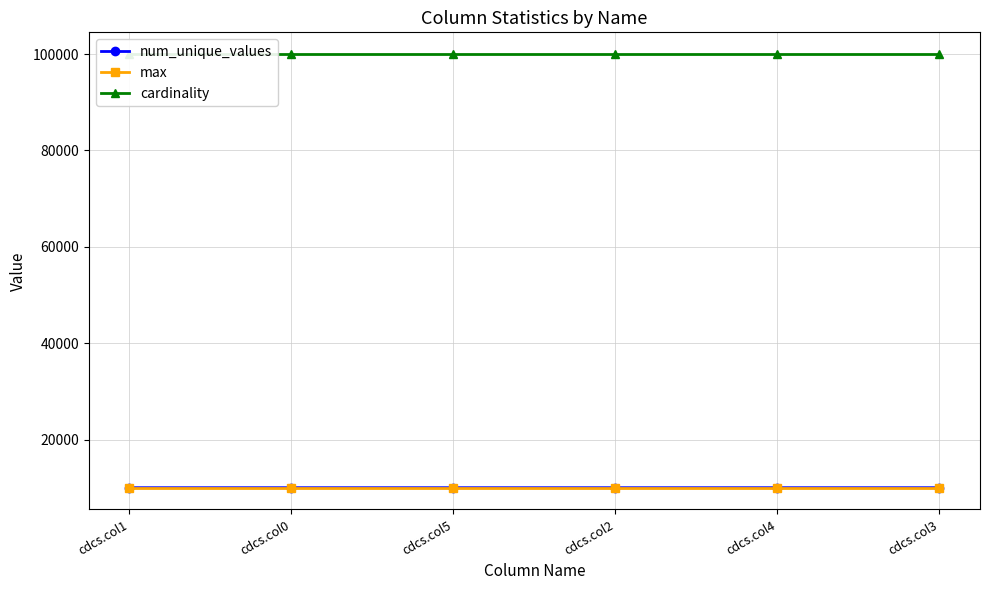

Is it true that max equals 15103 at cdcs.col5?

False